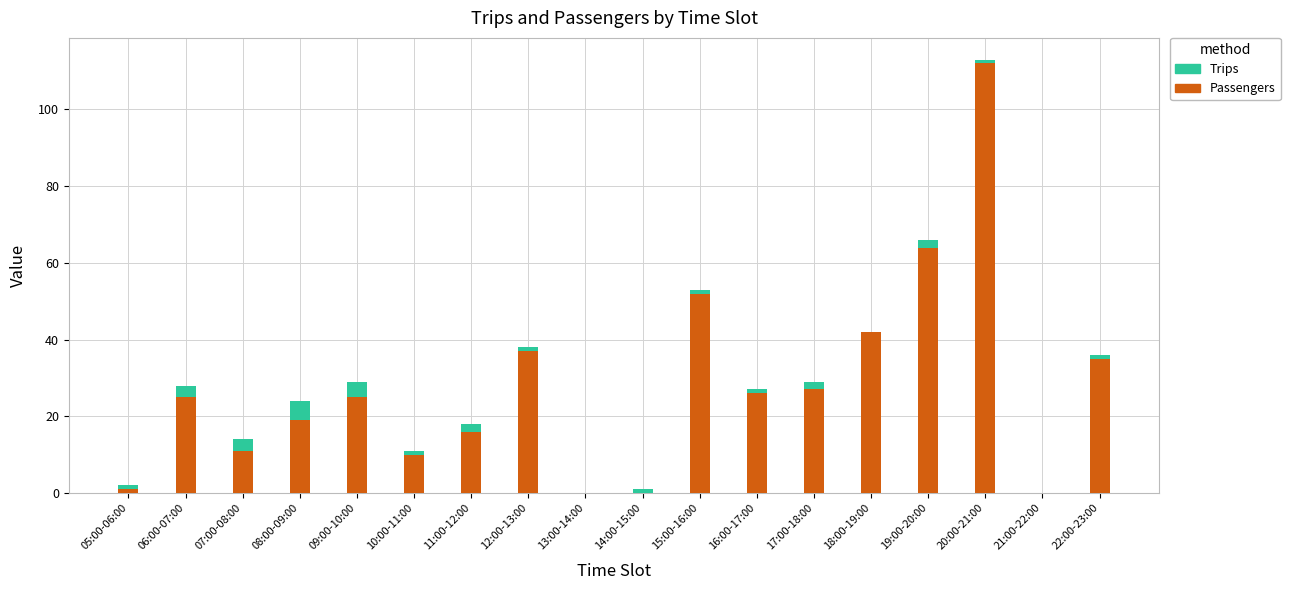

How many data points does each series have?

18